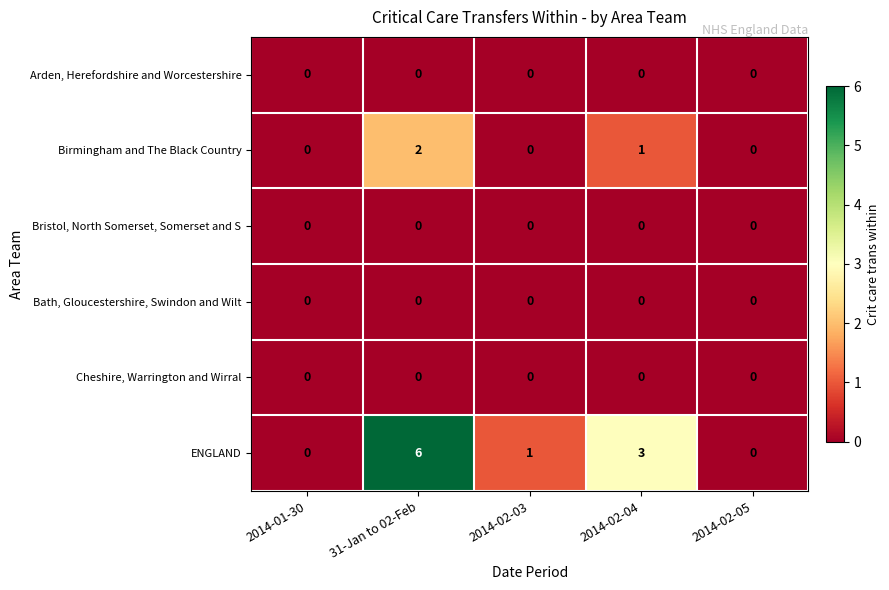

What is the greatest value displayed?

6